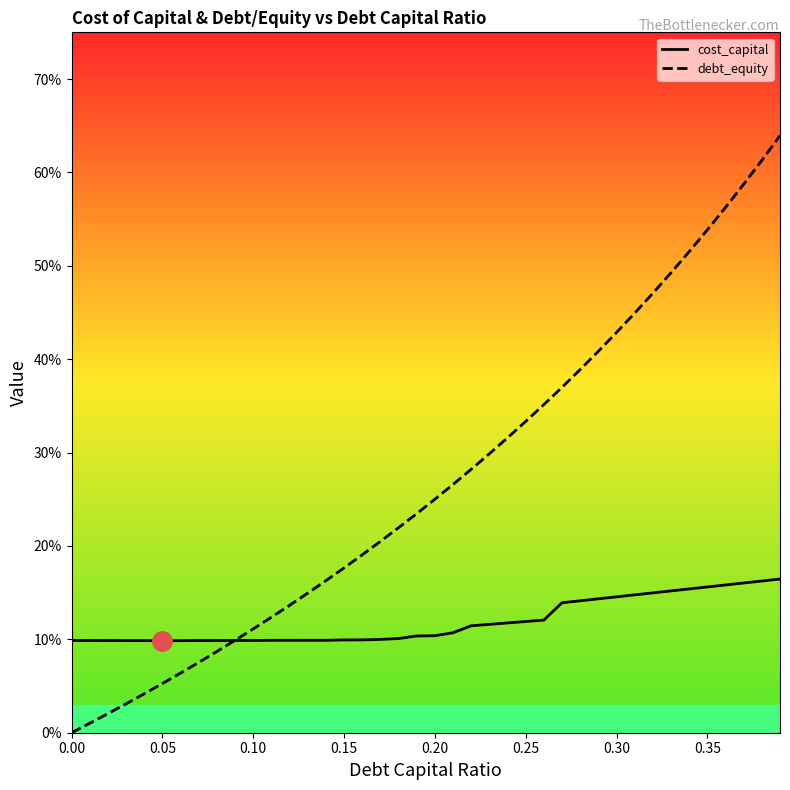

What is the difference between the maximum and minimum values in the cost_capital series?

0.1